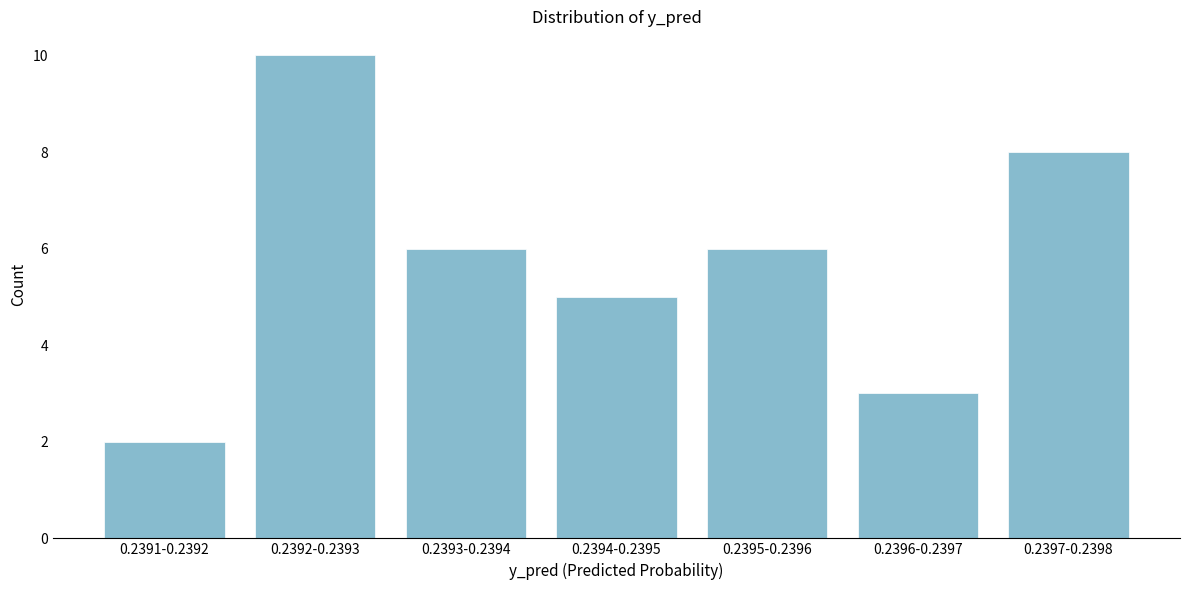

Reading right to left, list all the values displayed in this chart.

0.2397-0.2398=8	0.2396-0.2397=3	0.2395-0.2396=6	0.2394-0.2395=5	0.2393-0.2394=6	0.2392-0.2393=10	0.2391-0.2392=2